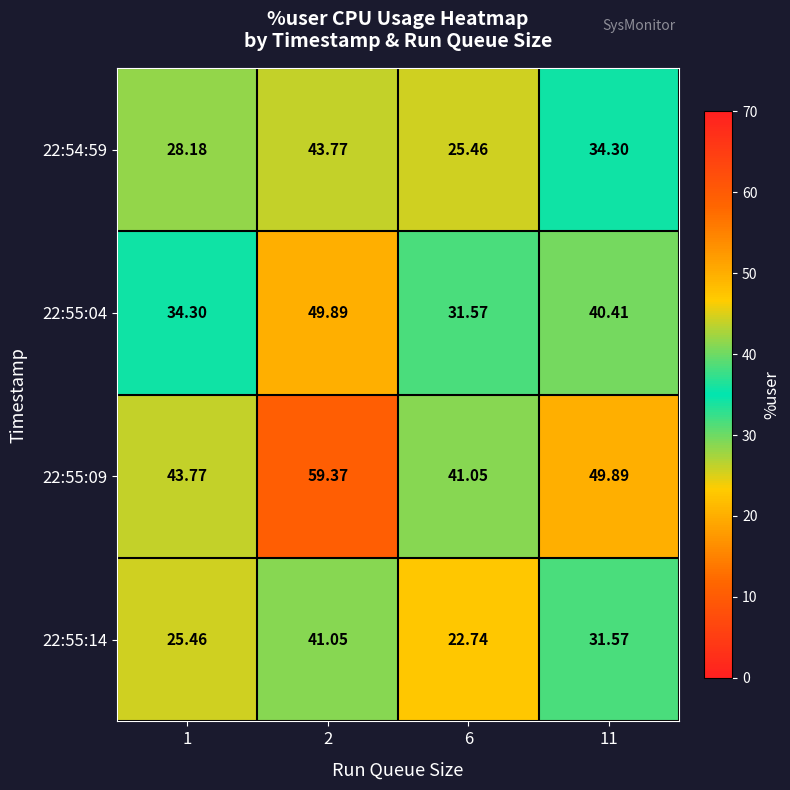

Is the value of 22:54:59 at 1 greater than the value of 22:55:14 at 11?

No